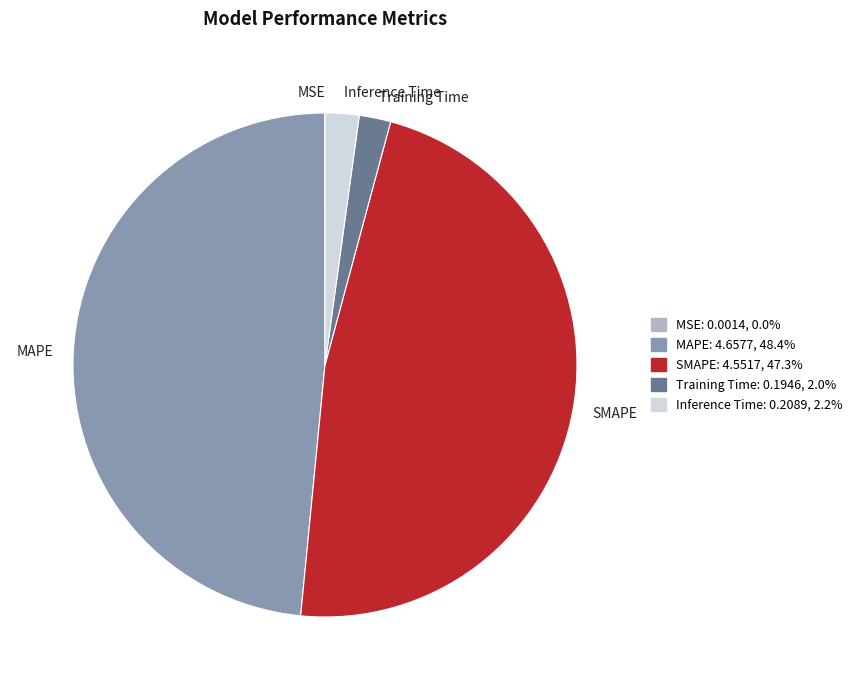

Does SMAPE account for over 50% of the chart?

No